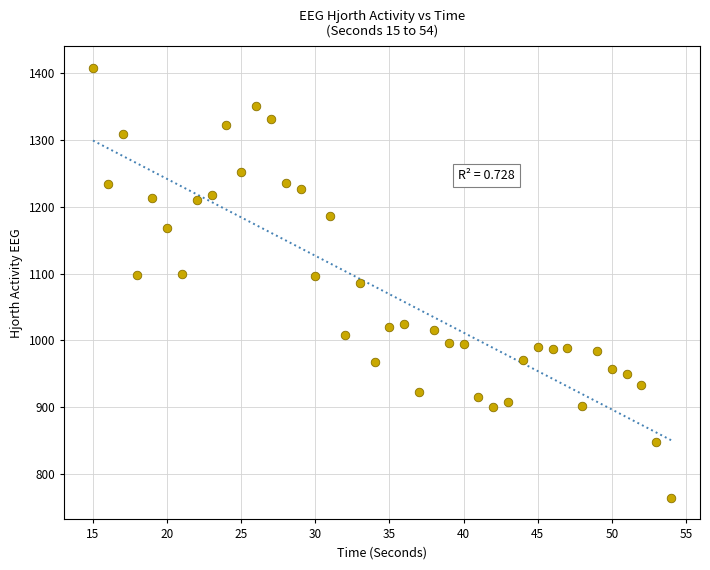

What is the range of Y values (max minus min)?

644.2